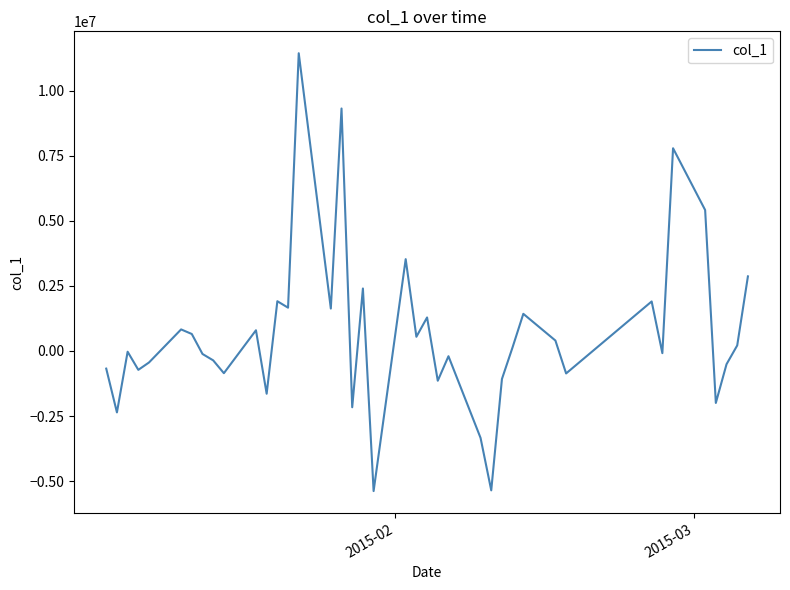

What is the smallest value displayed?

-5379780.0